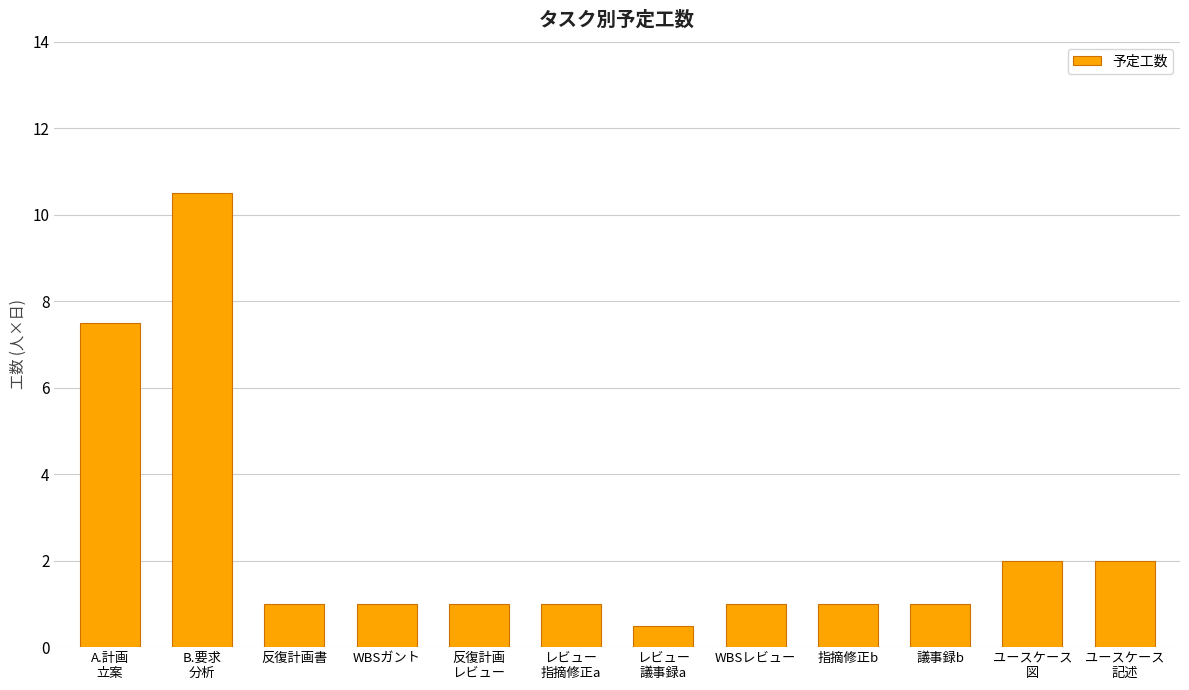

Reading left to right, extract all data points from this chart.

A.計画
立案=7.5	B.要求
分析=10.5	反復計画書=1.0	WBSガント=1.0	反復計画
レビュー=1.0	レビュー
指摘修正a=1.0	レビュー
議事録a=0.5	WBSレビュー=1.0	指摘修正b=1.0	議事録b=1.0	ユースケース
図=2.0	ユースケース
記述=2.0